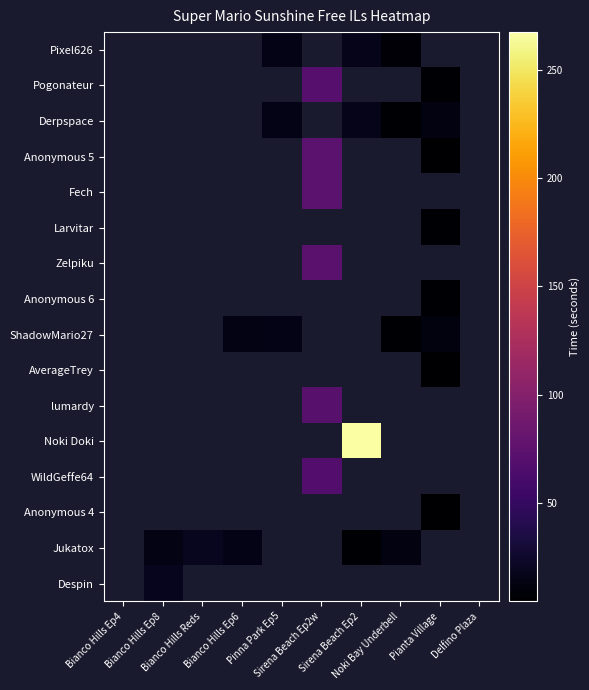

Is the value of Derpspace at Pinna Park Ep5 greater than the value of Anonymous 5 at Bianco Hills Reds?

No